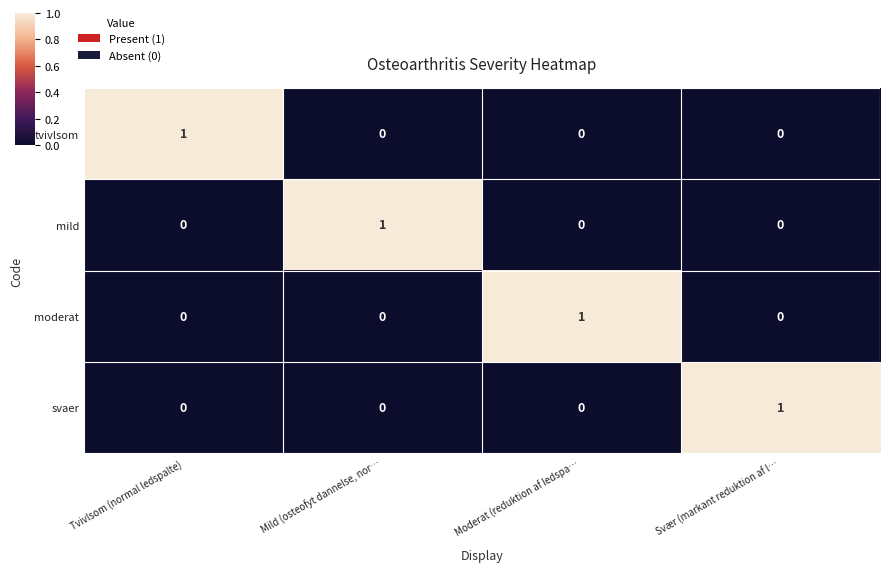

Reading left to right, what are all the values shown in this chart?

tvivlsom: 1	0	0	0
mild: 0	1	0	0
moderat: 0	0	1	0
svaer: 0	0	0	1